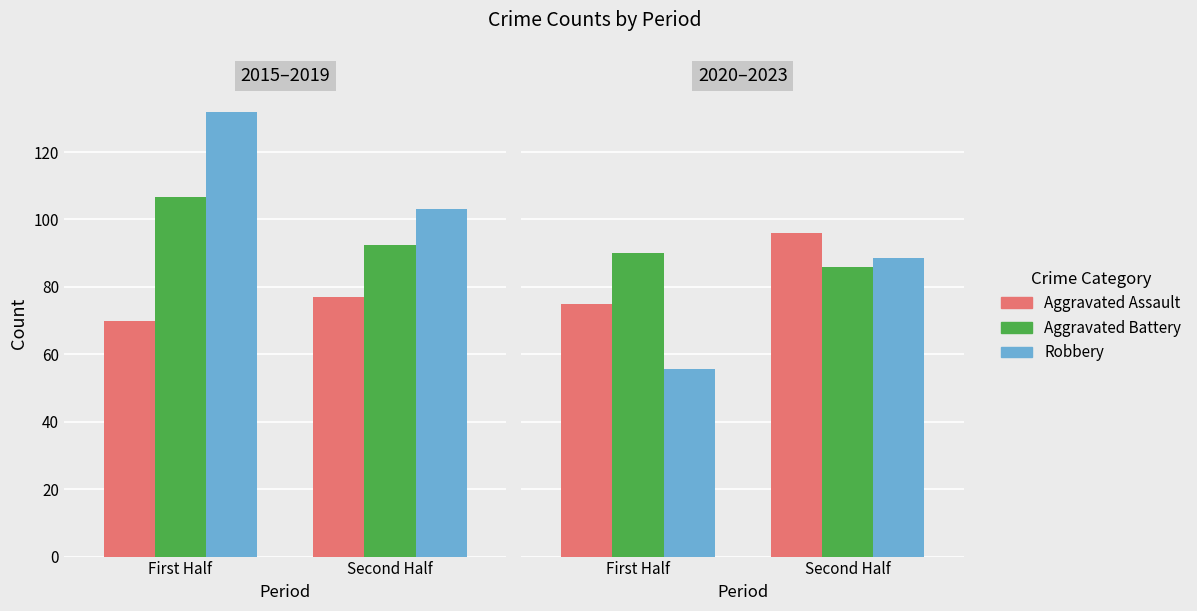

At which category does the chart reach its peak across all series?

Second Half